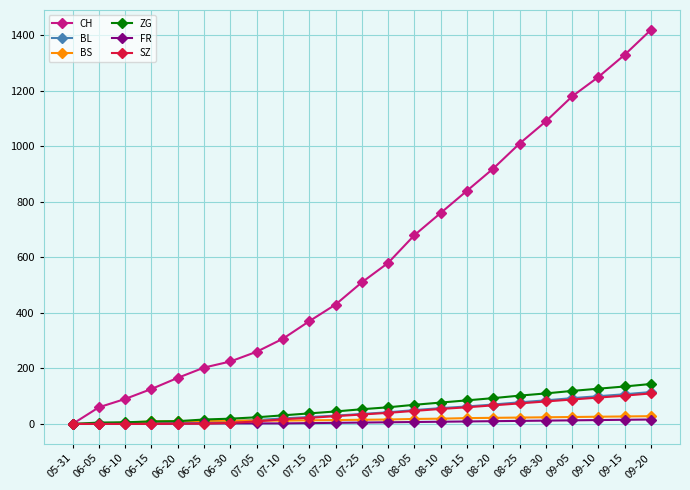

Which series has the largest range (max minus min)?

CH